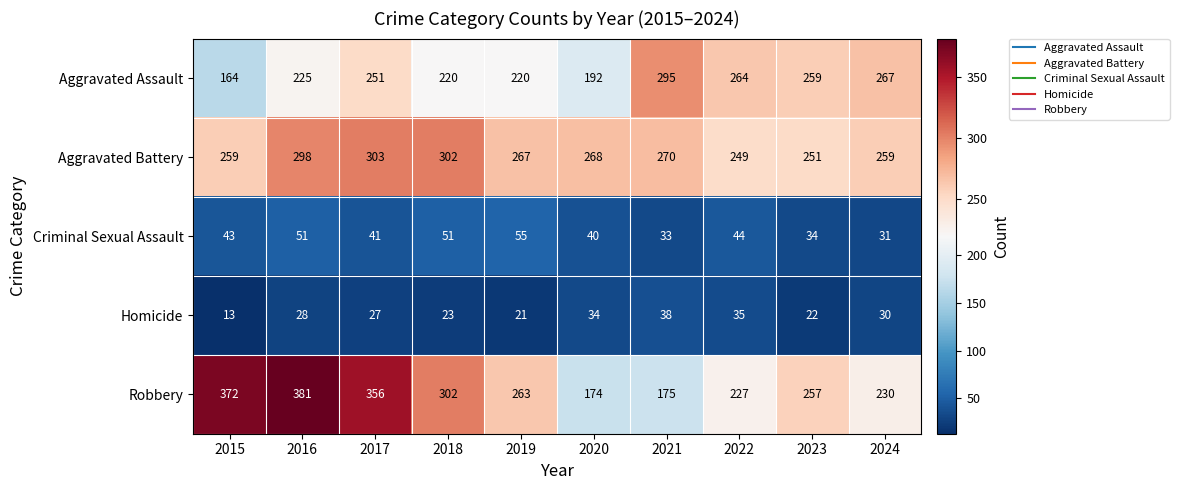

Which category has the lowest value across all series?

2015